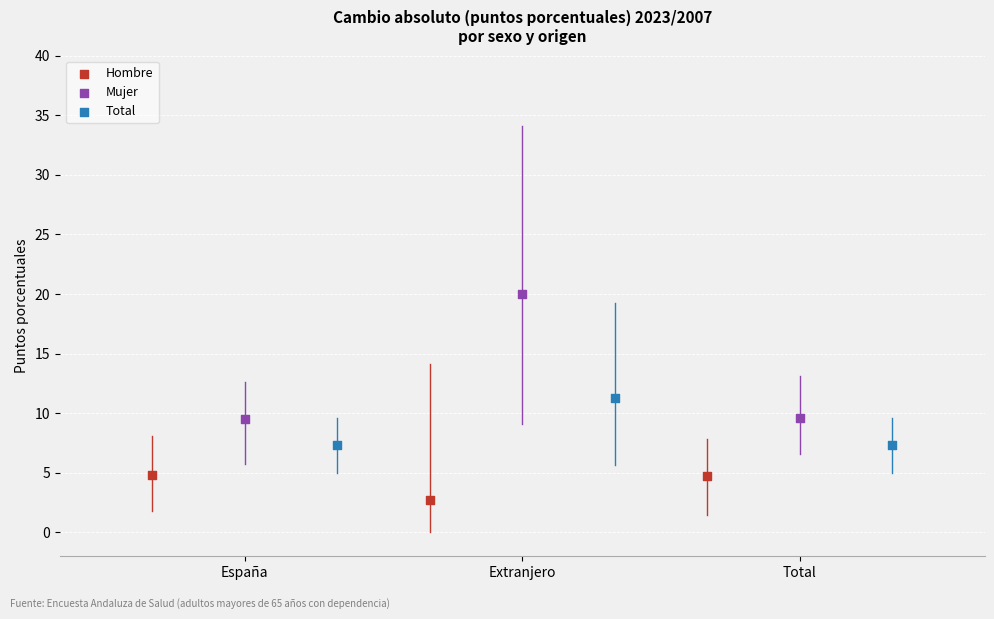

Which series has the widest spread of Y values?

Mujer